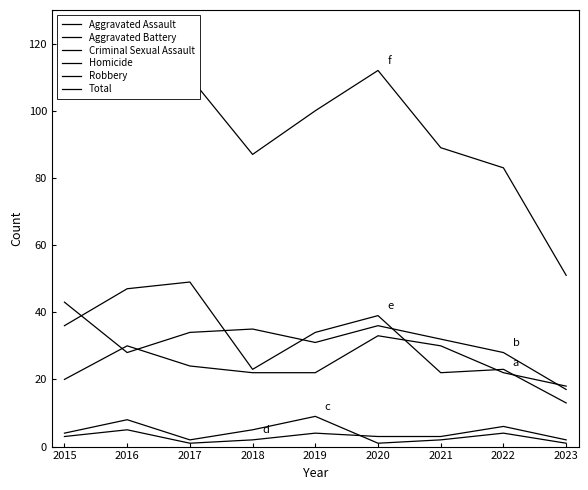

At which category is the sum across all series the highest?

2016